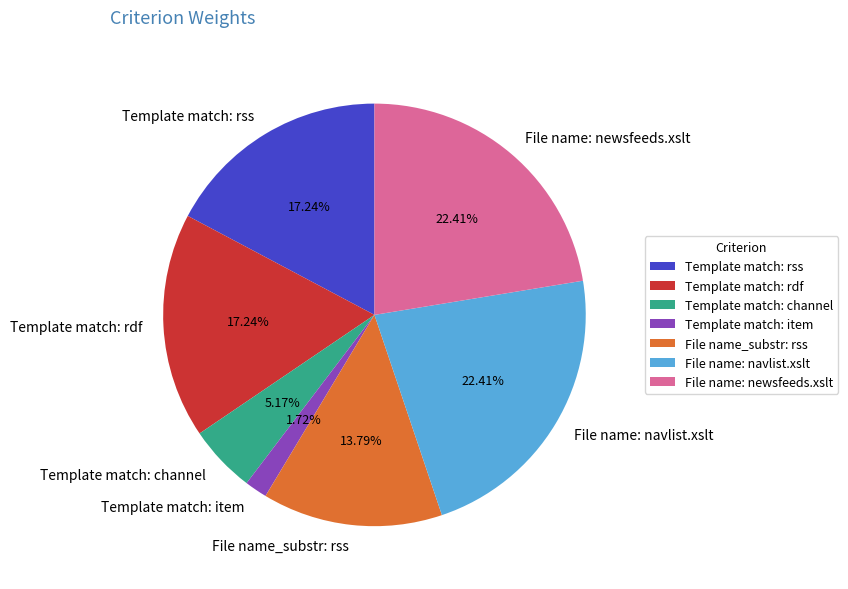

Does any single category account for the majority?

No